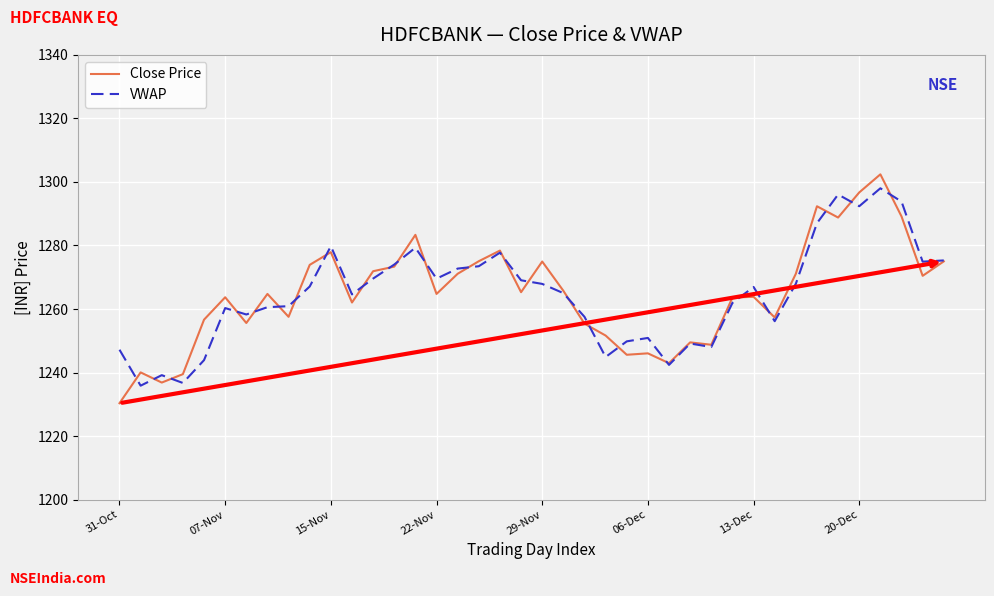

What is the maximum value shown in the chart?

1302.4